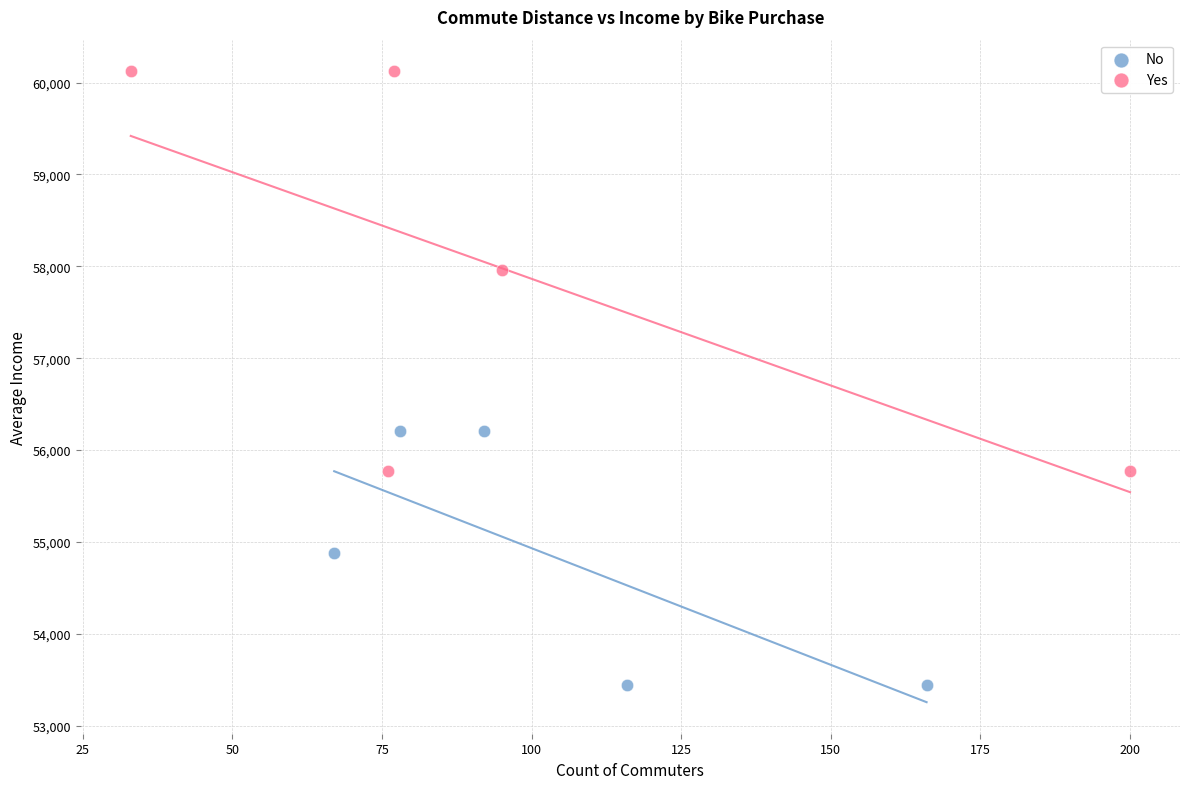

Which series has the widest spread of Y values?

Yes